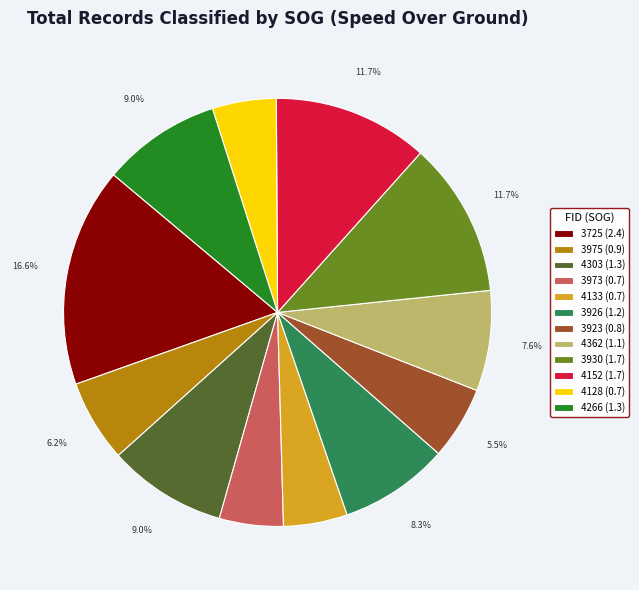

To the nearest percent, what is the difference between the largest and smallest slice percentages?

12%